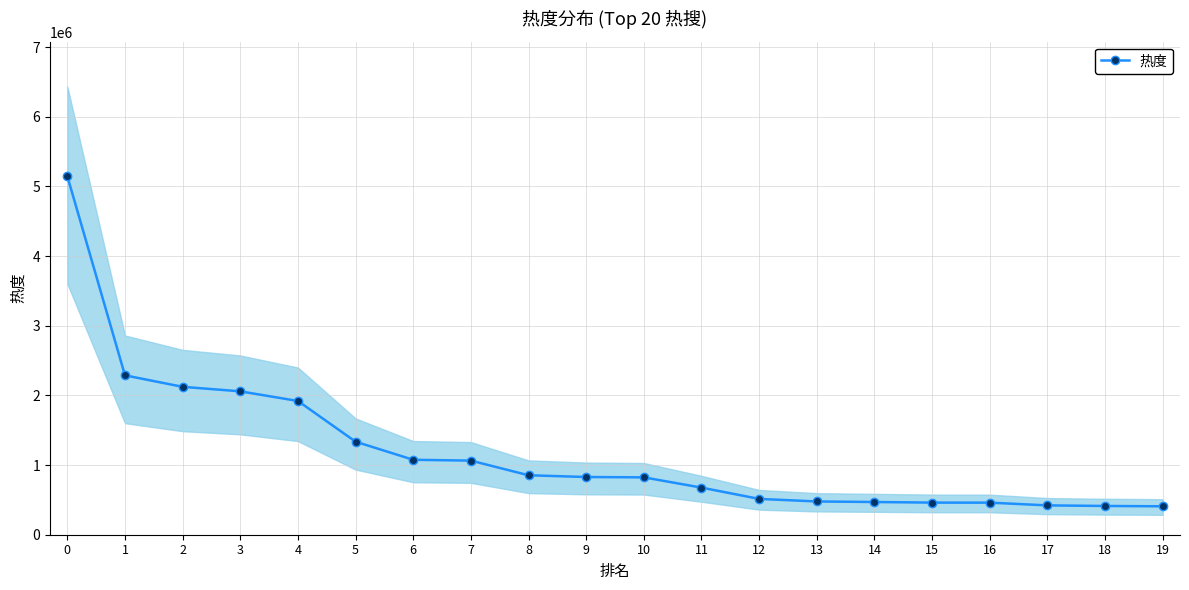

How many values are below 828501?

10